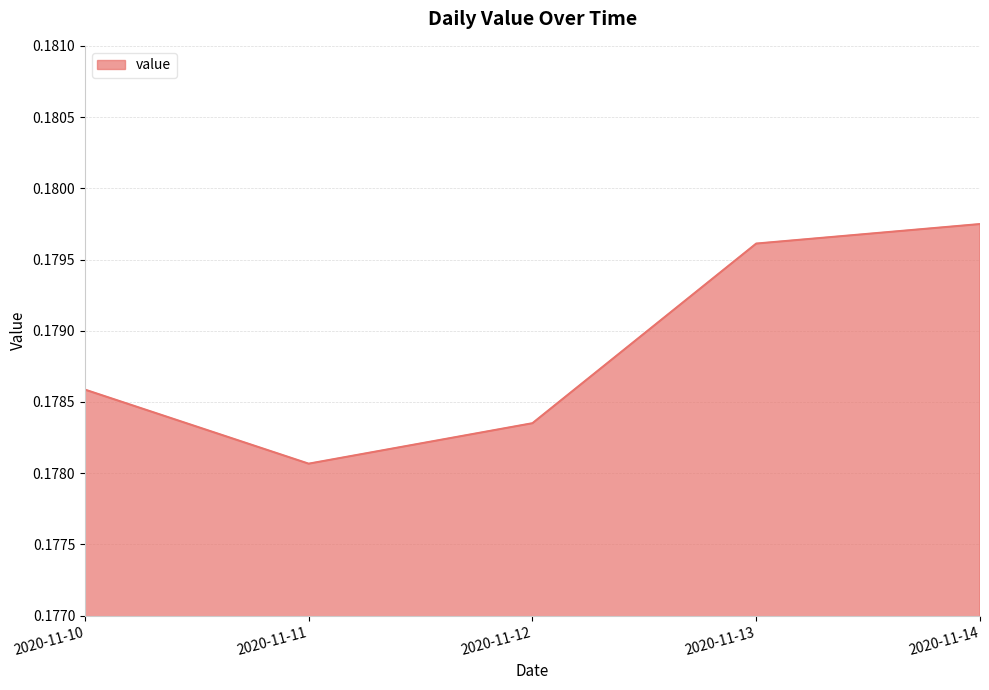

Is it true that the value at 2020-11-14 is 0.1?

False